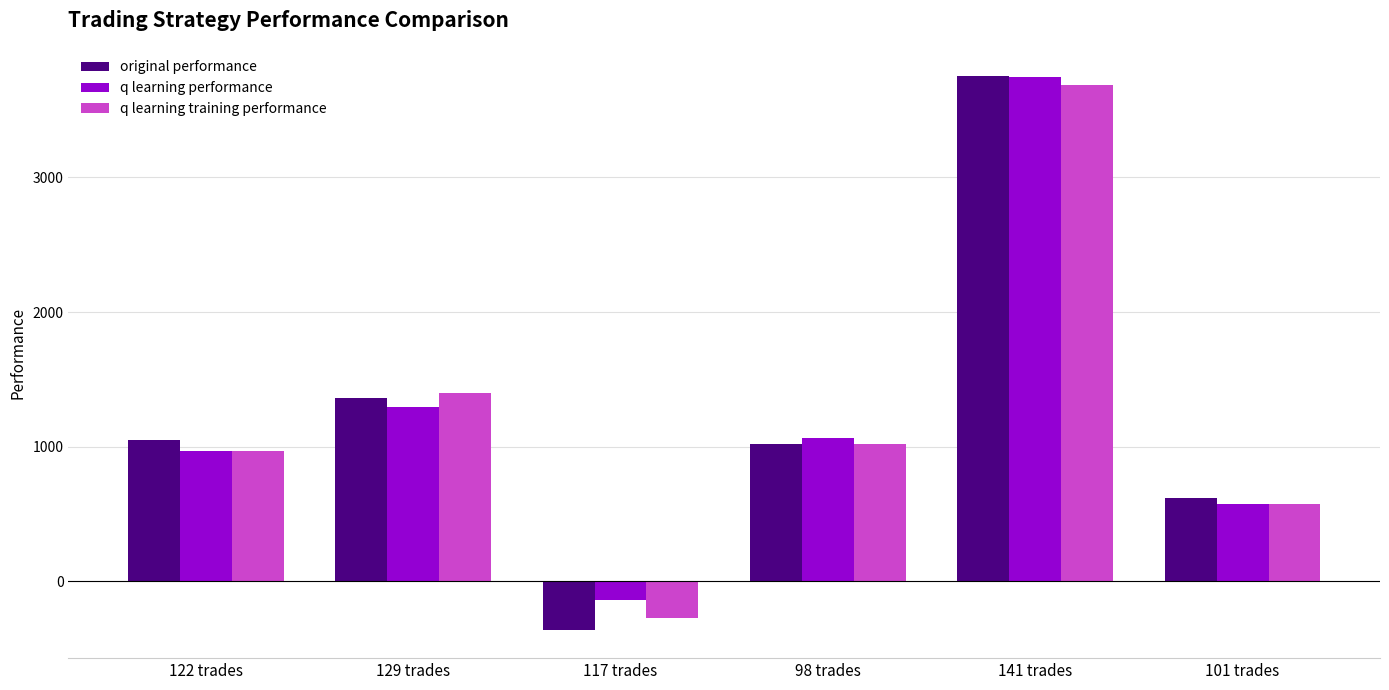

What is the value of the original performance bar at the 6th from the left?

617.5